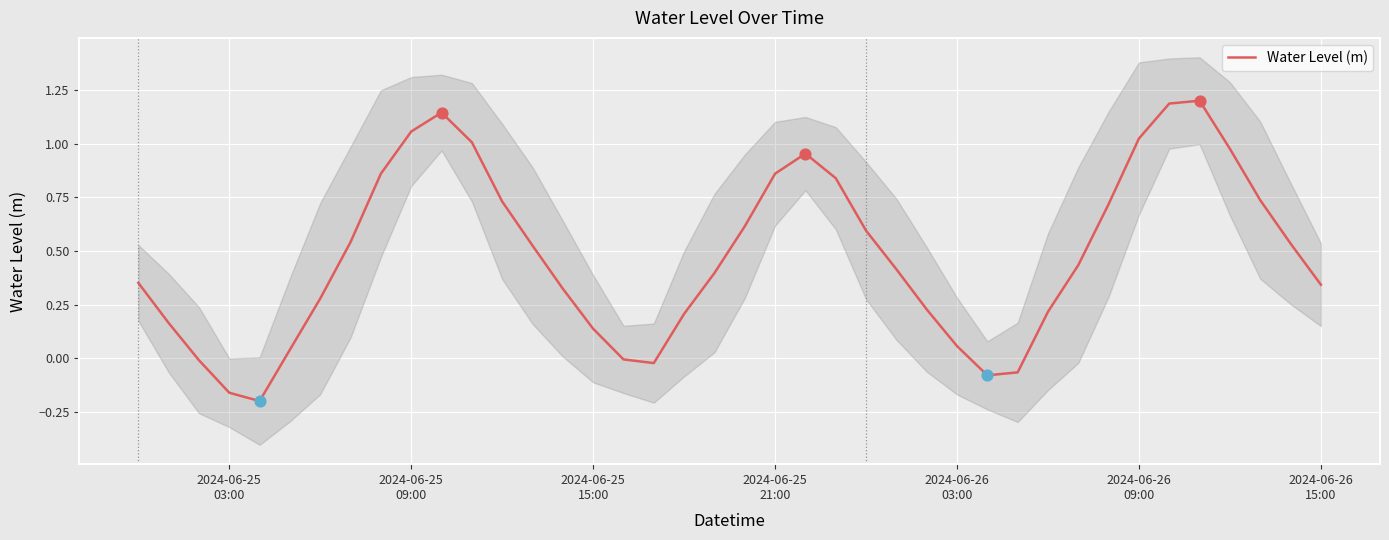

What is the highest value of the Water Level (m) series?

1.2